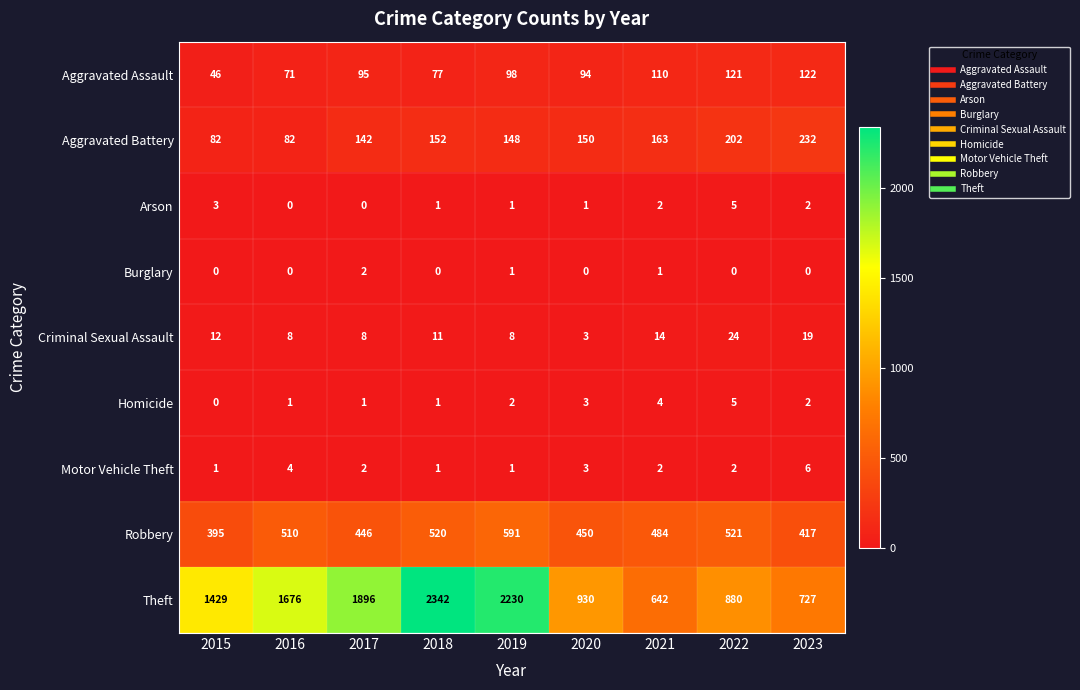

At how many categories does at least one series exceed 210?

9